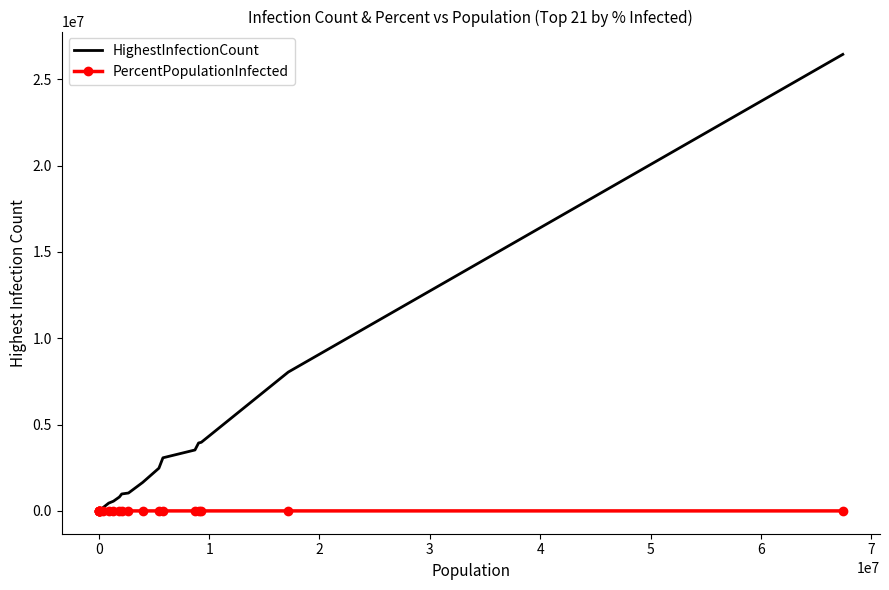

Rank the series by their average value, from lowest to highest.

PercentPopulationInfected, HighestInfectionCount